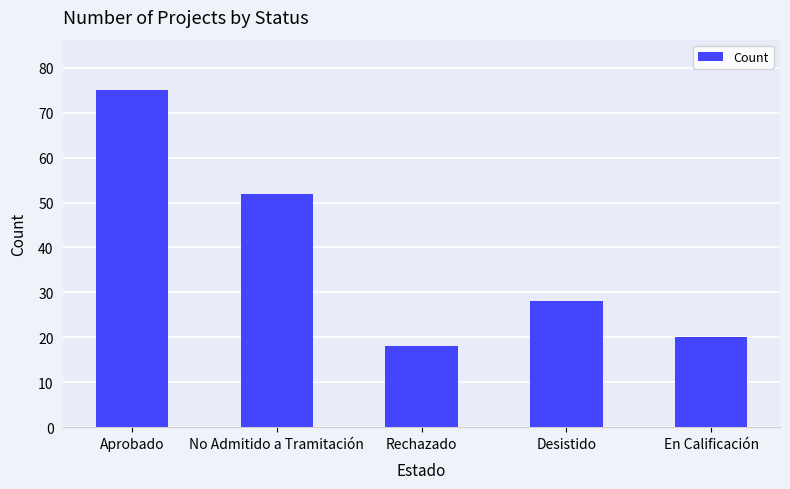

What is the smallest value displayed?

18